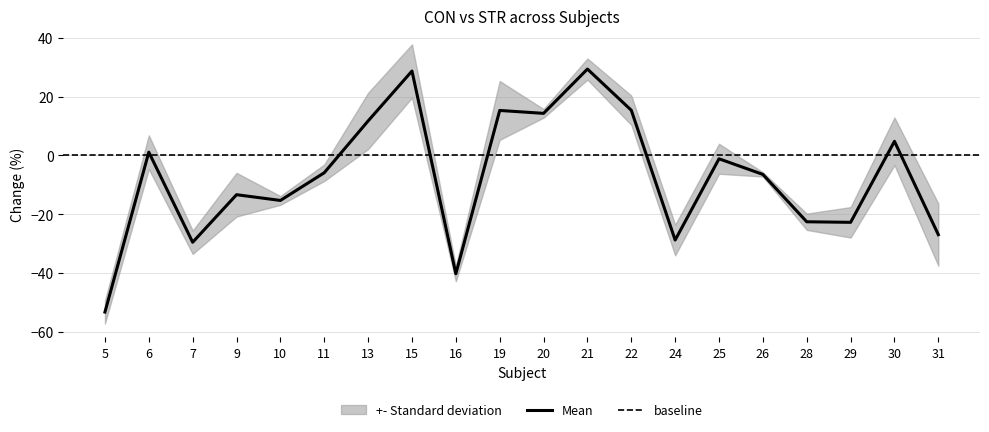

What is the lowest value of the Mean series?

-53.4